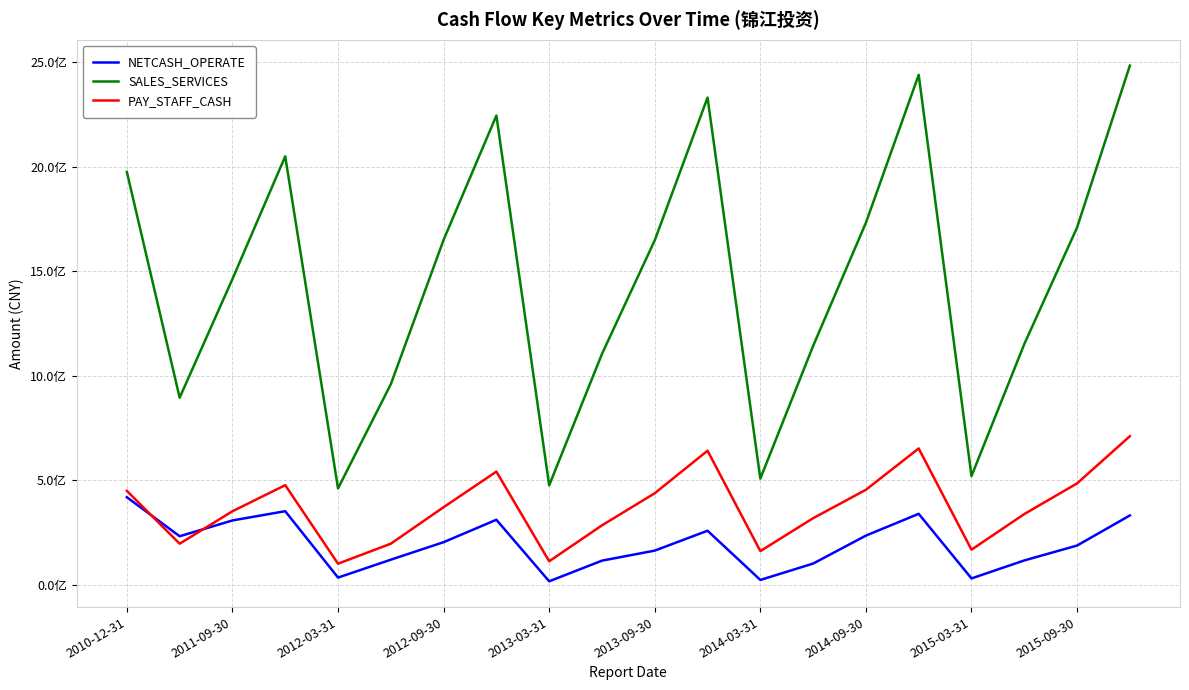

Reading right to left, extract all data points from this chart.

NETCASH_OPERATE: 331565171.3	187423543.0	116118954.2	30067636.2	339355019.3	234979992.4	101177309.8	22793019.3	258445901.6	163194287.7	115122904.3	16271127.8	310903490.5	203571379.1	119768505.9	34032371.5	351893564.3	307638761.7	231981271.1	418738143.3
SALES_SERVICES: 2485031112.7	1709988537.2	1151810696.3	520086176.2	2440976440.6	1732638895.7	1142949329.8	507913737.9	2332022735.6	1648776941.6	1104734265.4	475698977.9	2245840823.4	1650913731.2	959842634.6	460992511.6	2050884003.5	1463362740.8	895351795.9	1976114895.4
PAY_STAFF_CASH: 710795463.8	484983362.0	338222480.0	167619799.3	652226522.9	454451746.5	318396068.2	160921014.8	641405376.1	437924477.0	284137237.8	112190683.2	541369620.1	371111792.6	196323585.4	100547686.2	476507943.2	351598377.4	196341034.2	449380037.3